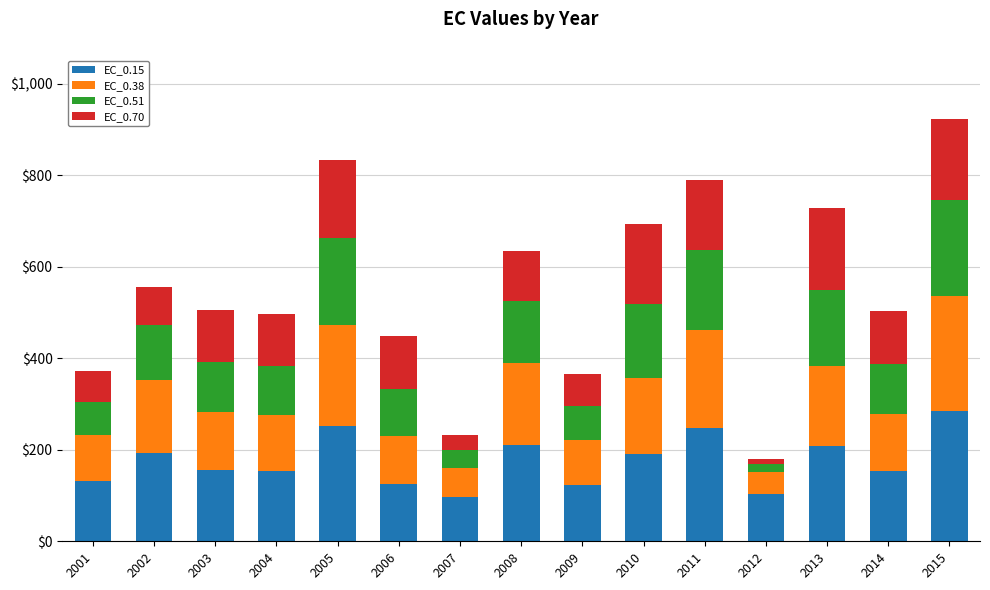

Which category has the highest value in the EC_0.15 series?

2015